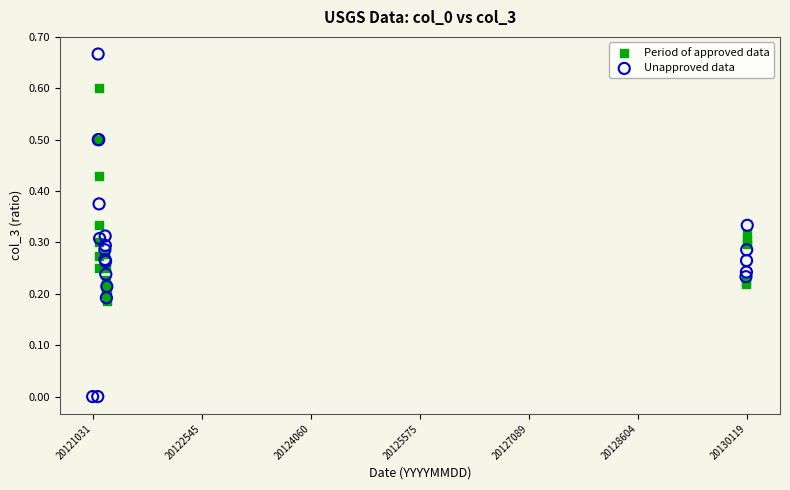

What are all the series names shown in the legend?

Period of approved data, Unapproved data